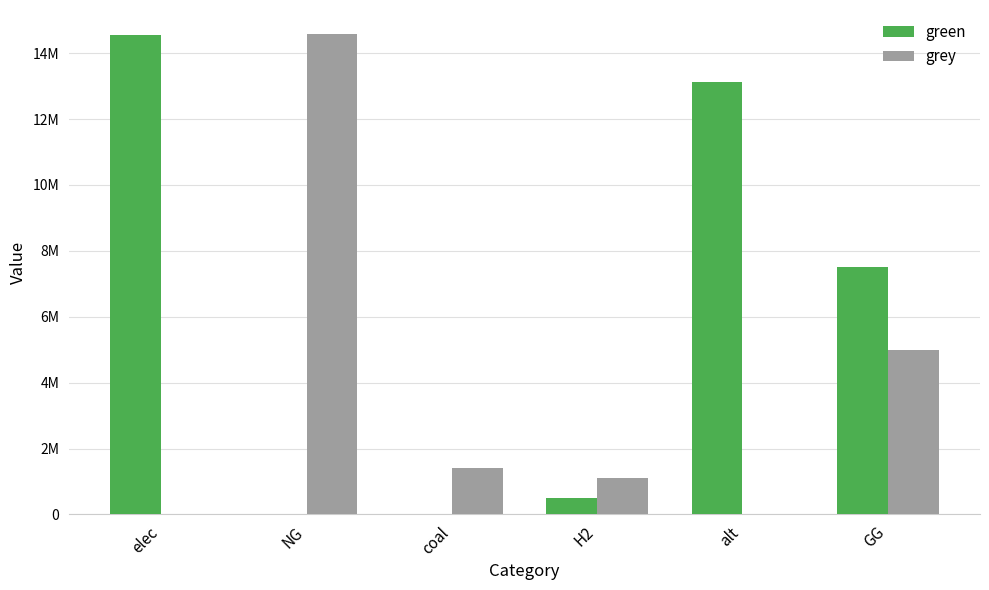

What is the difference between the green values at GG and coal?

7500000.0